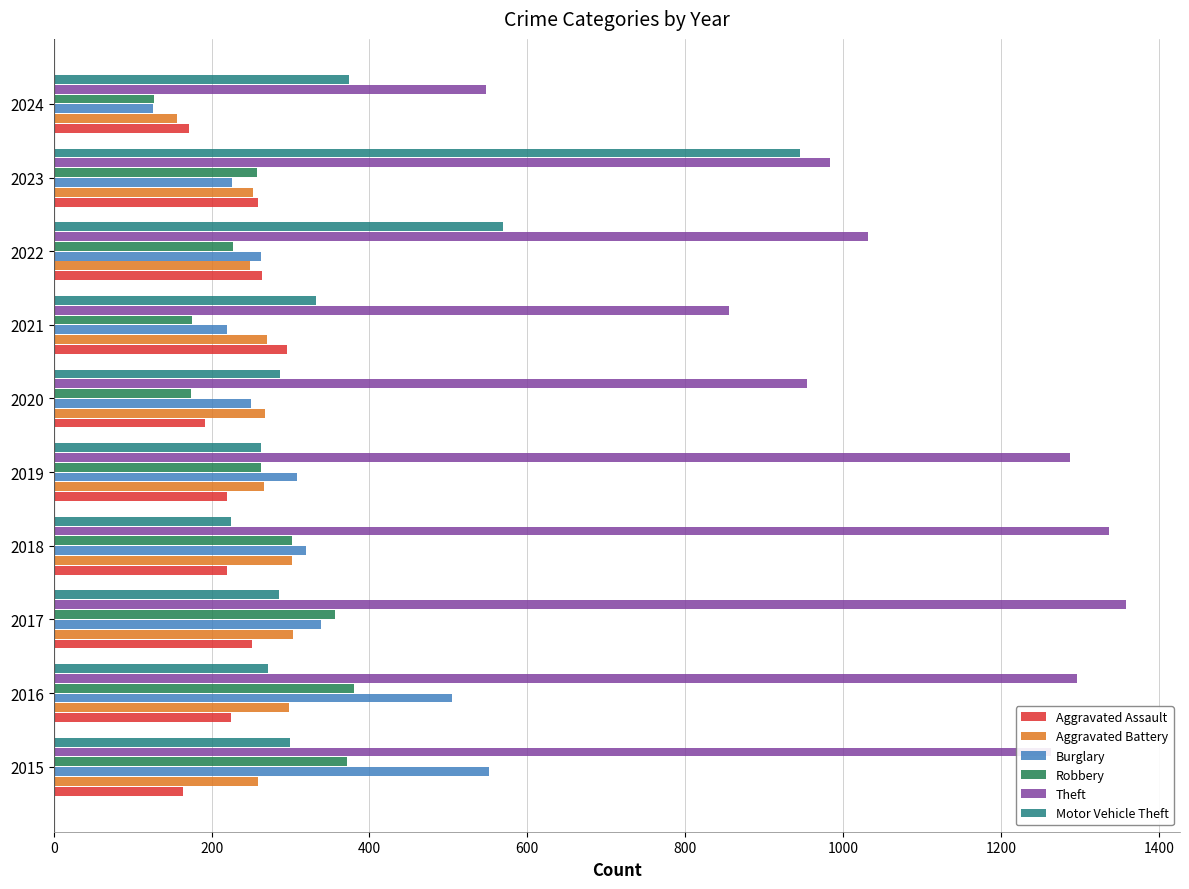

Is the value of Aggravated Assault at 2024 greater than the value of Motor Vehicle Theft at 2018?

No